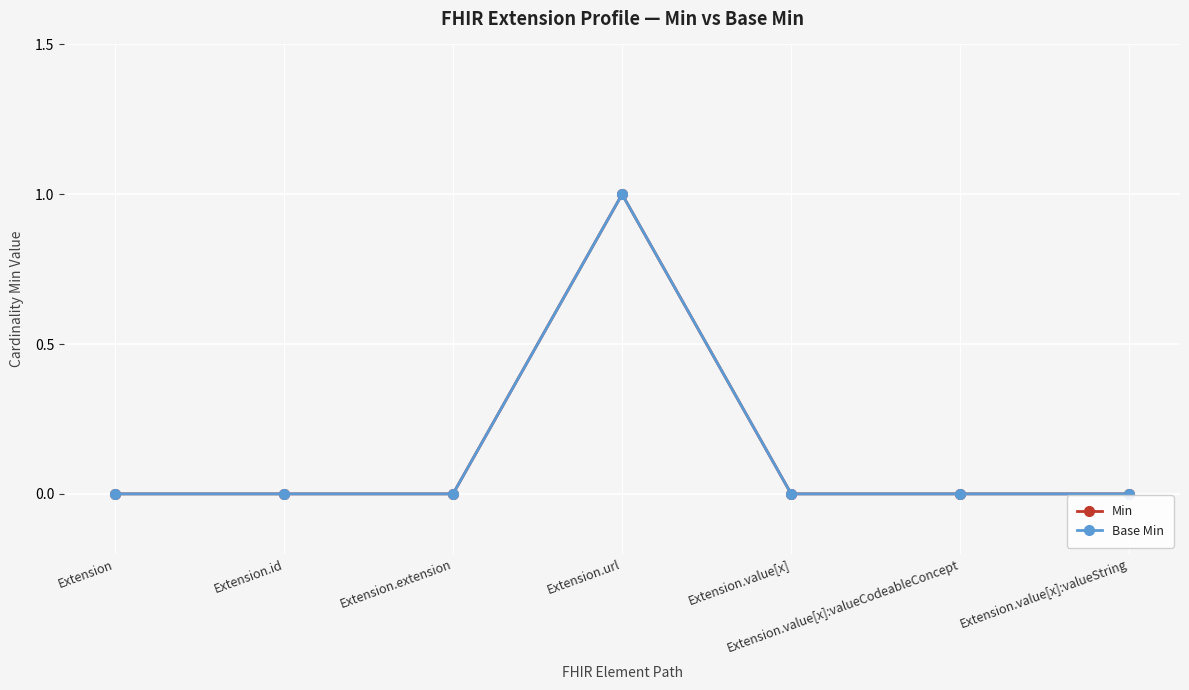

Is the value of Min at Extension.url greater than the value of Base Min at Extension.value[x]:valueCodeableConcept?

Yes